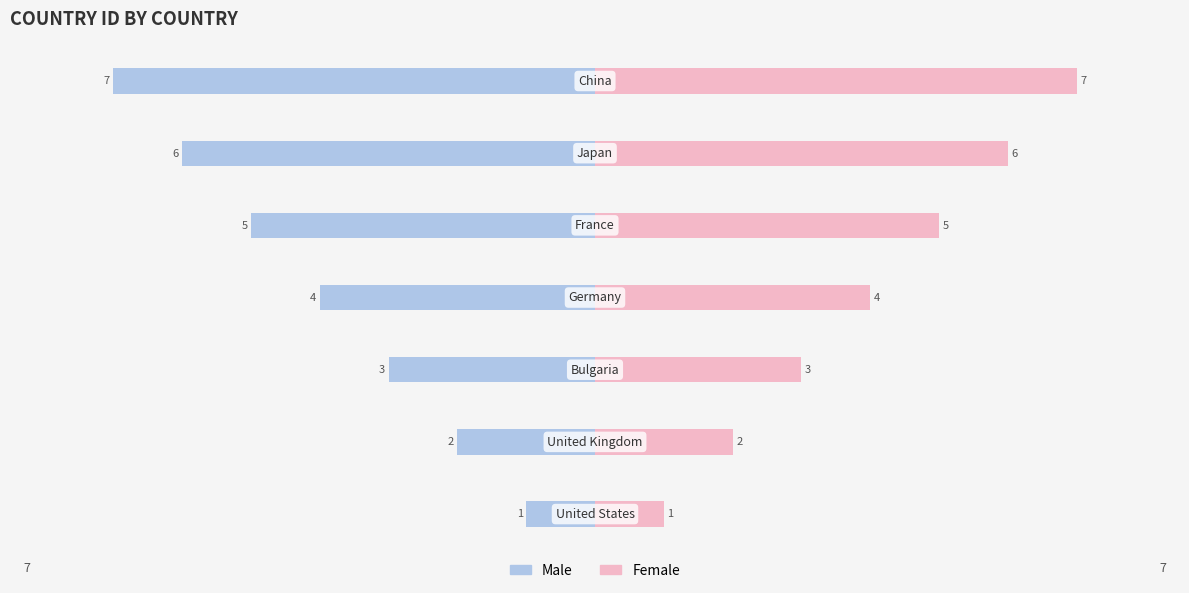

Reading left to right, extract all data points from this chart.

Male: -1	-2	-3	-4	-5	-6	-7
Female: 1	2	3	4	5	6	7